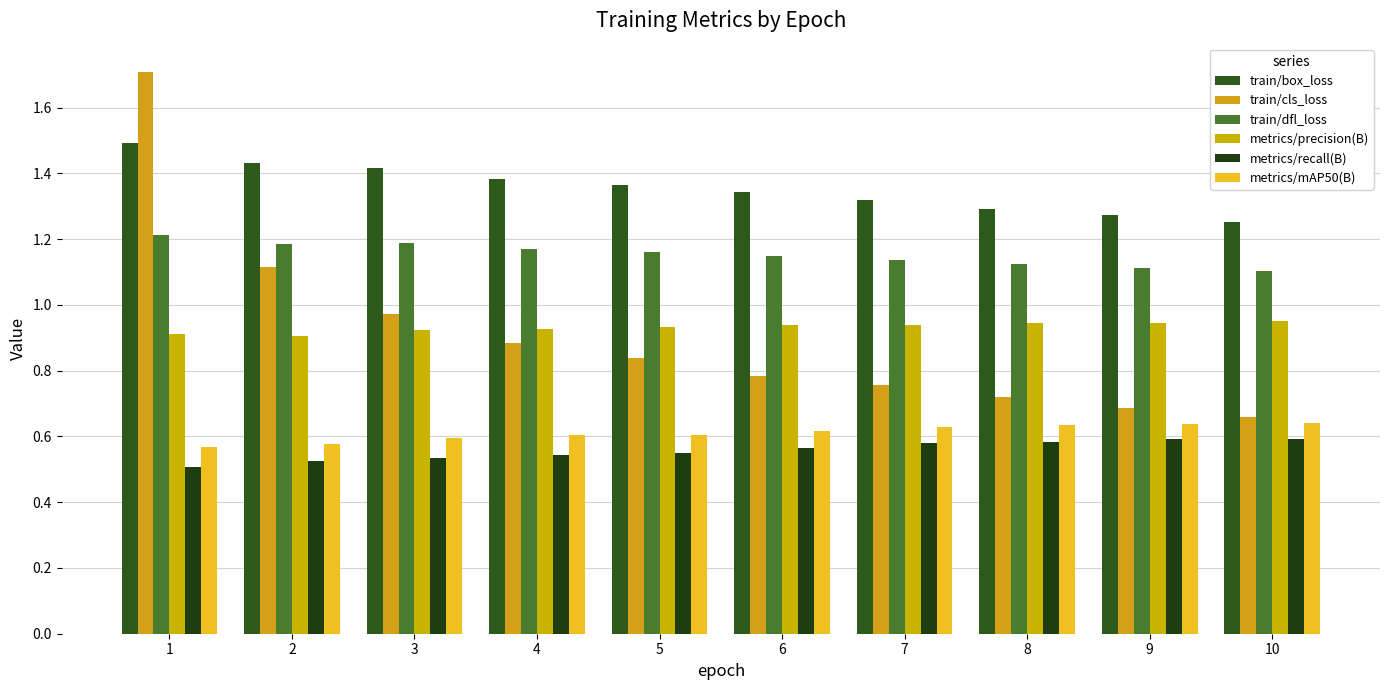

Which category has the lowest value across all series?

1